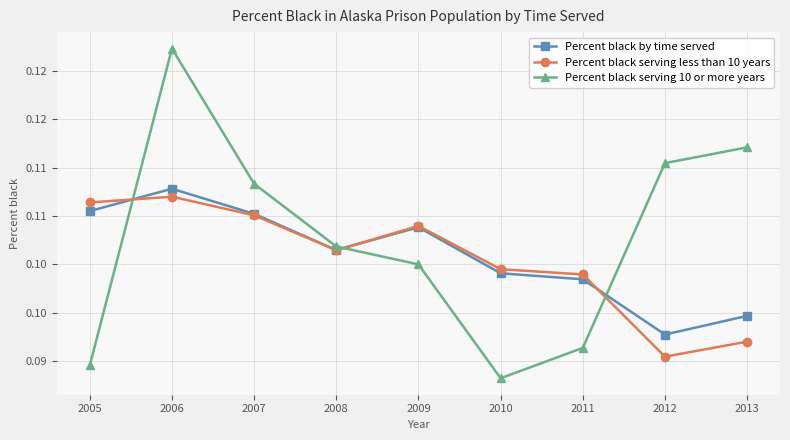

Rank the series by their average value, from lowest to highest.

Percent black serving less than 10 years, Percent black by time served, Percent black serving 10 or more years